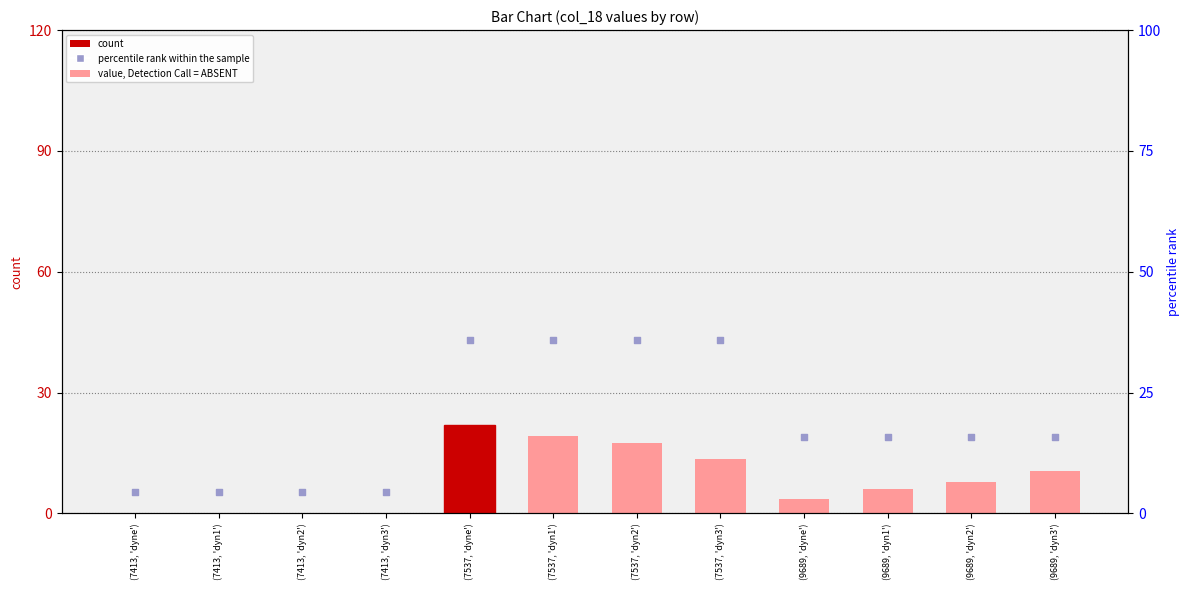

Which series contains the lowest Y value?

value, Detection Call = ABSENT